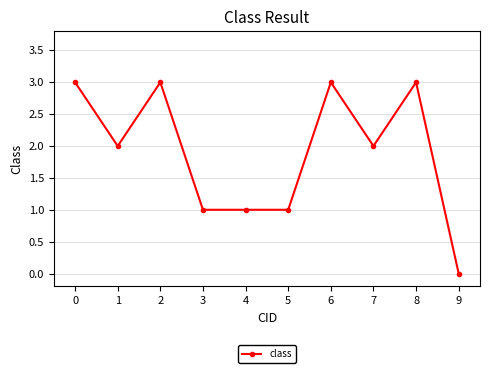

What is the change in value from 6 to 9?

-3